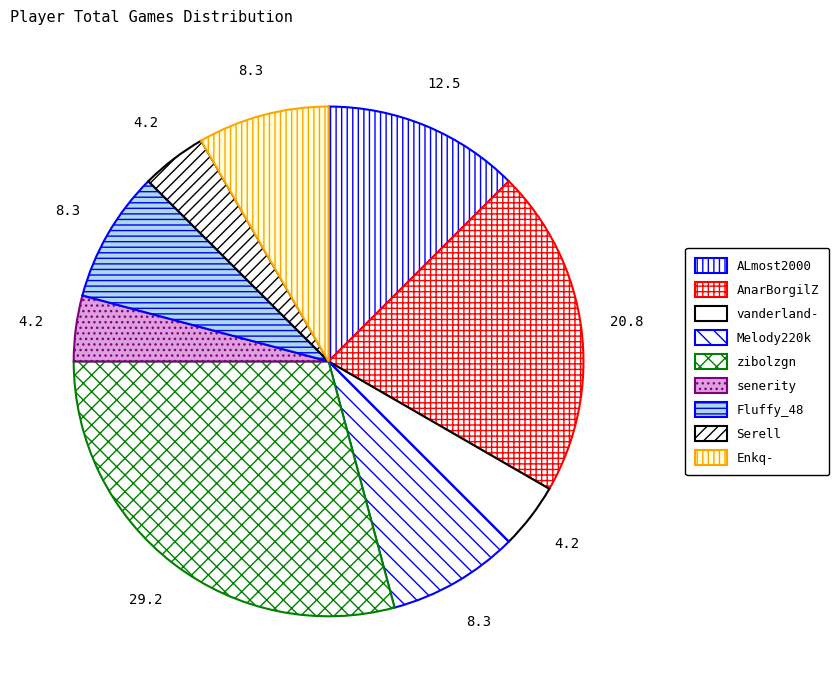

What is the smallest slice in the pie chart?

vanderland-